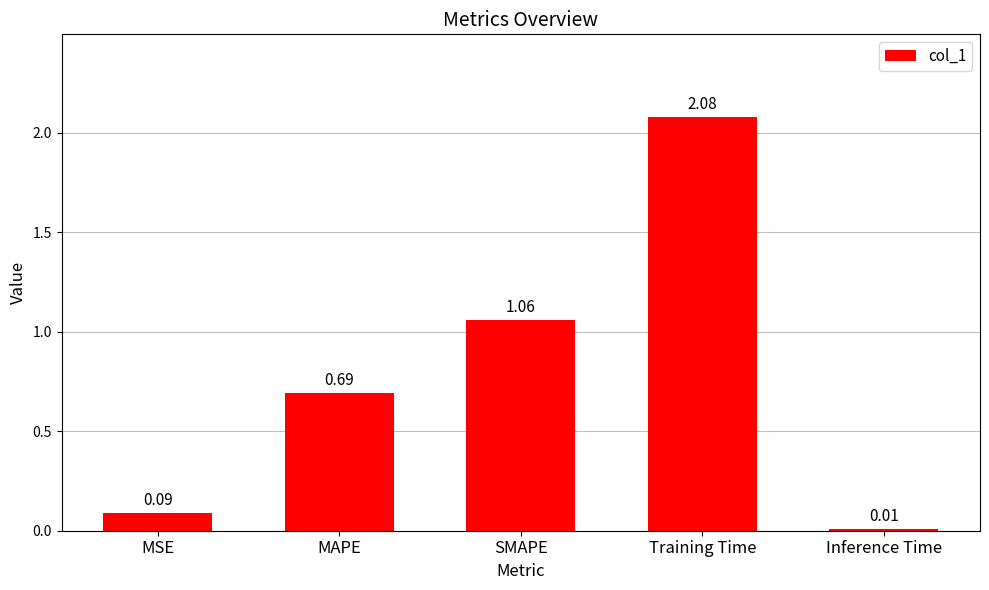

Does the chart contain stacked bars?

No